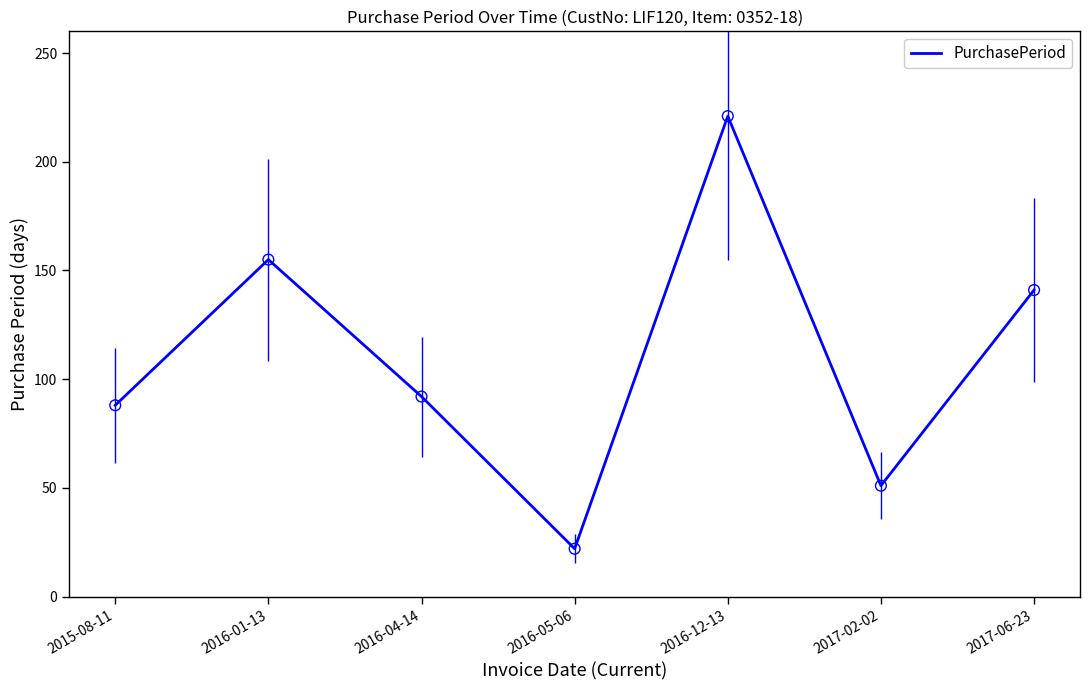

Approximately how many times larger is the value at 2017-06-23 compared to 2016-04-14?

1.5